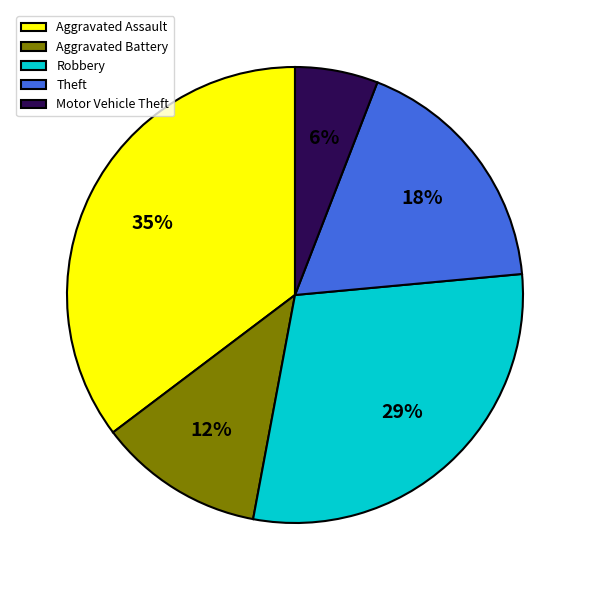

How many slices are in this pie chart?

5